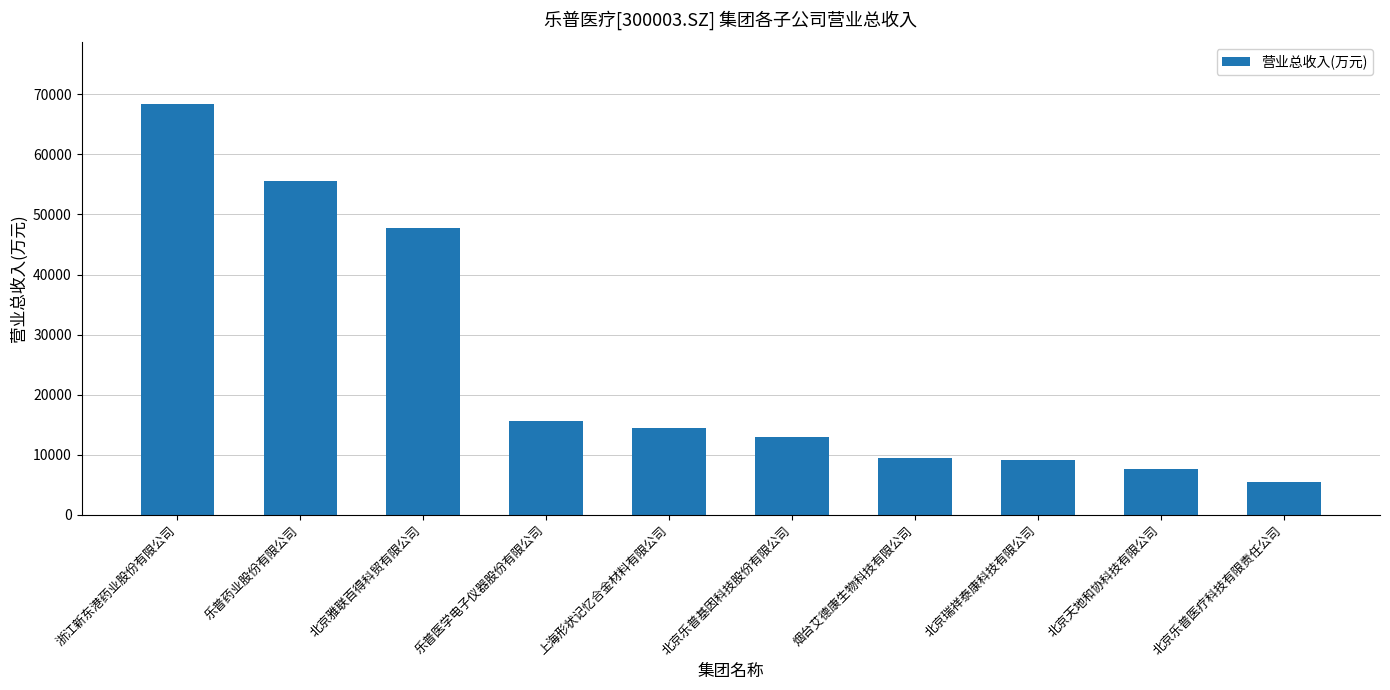

True or false: the data shows 9502.5 at 北京乐普医疗科技有限责任公司.

False